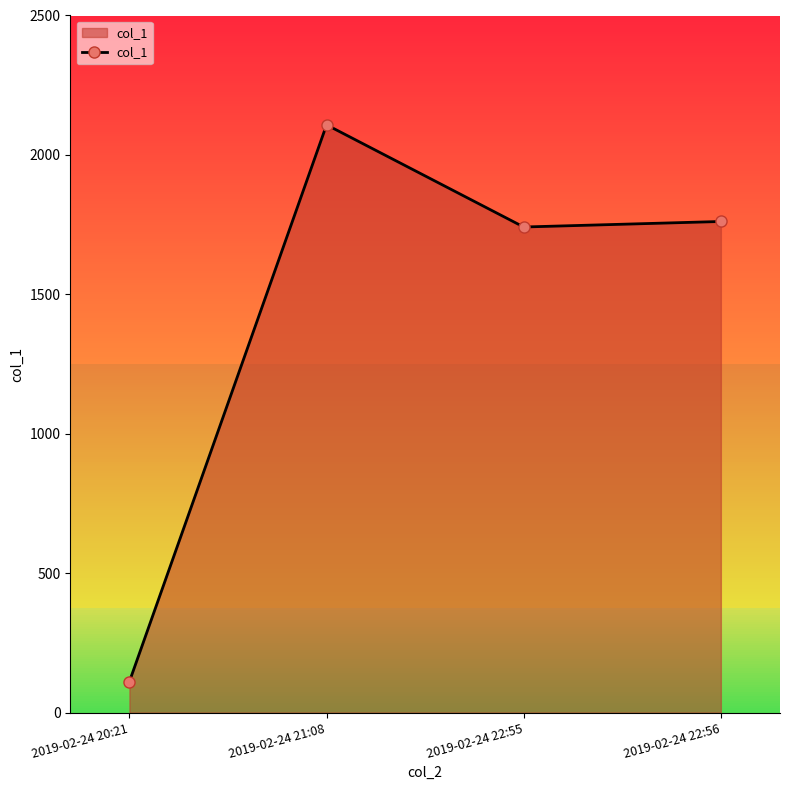

Does the chart display data point markers on the line(s)?

Yes